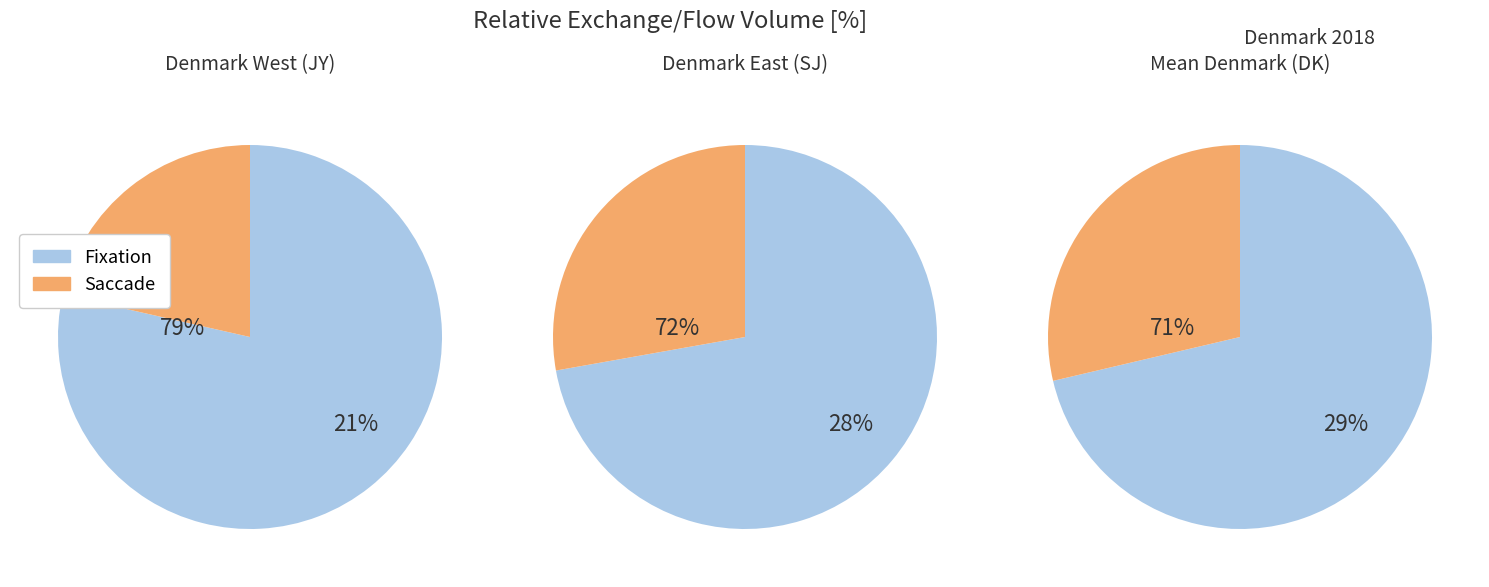

The 2 slice represents 42% of the pie. True or false?

False